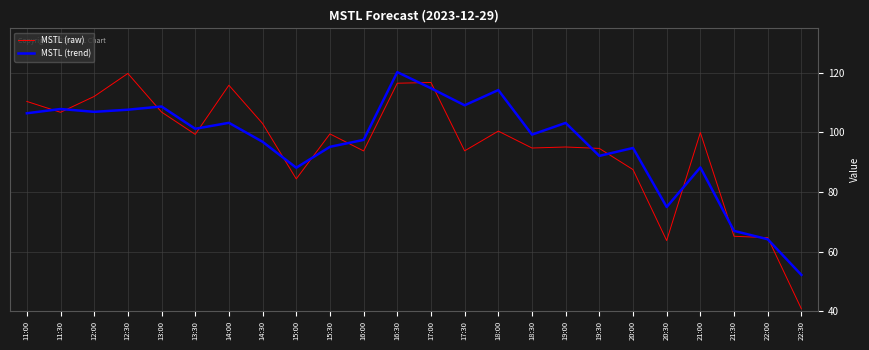

Which category has the highest value in the MSTL (raw) series?

12:30